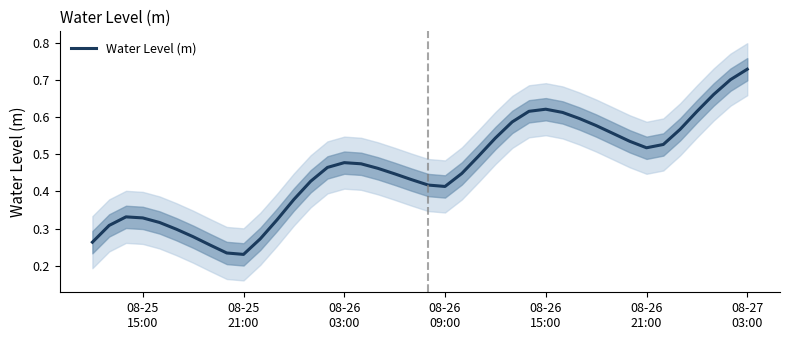

Does the chart have visible grid lines?

No